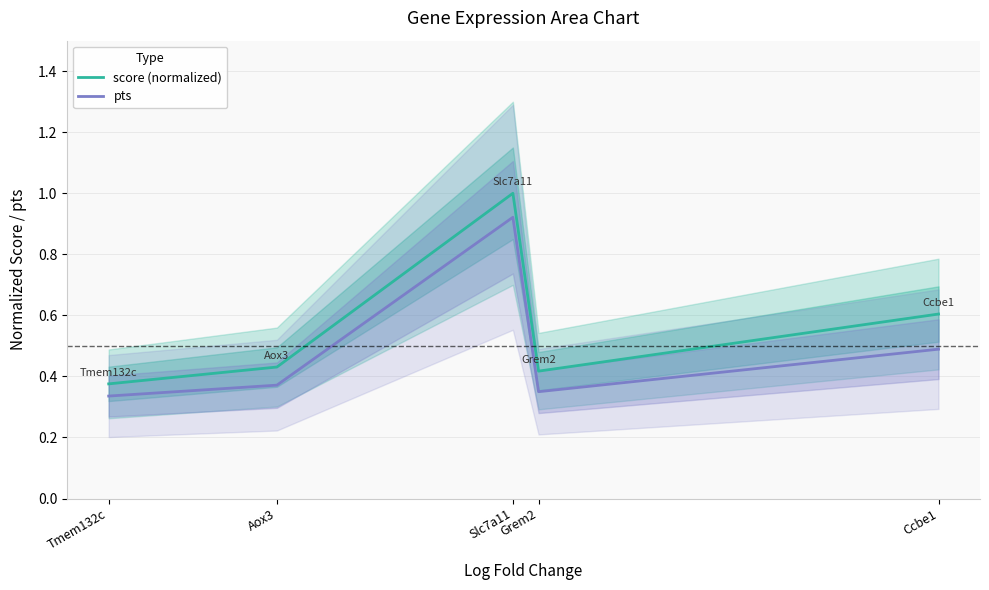

How many distinct data groups are displayed?

2